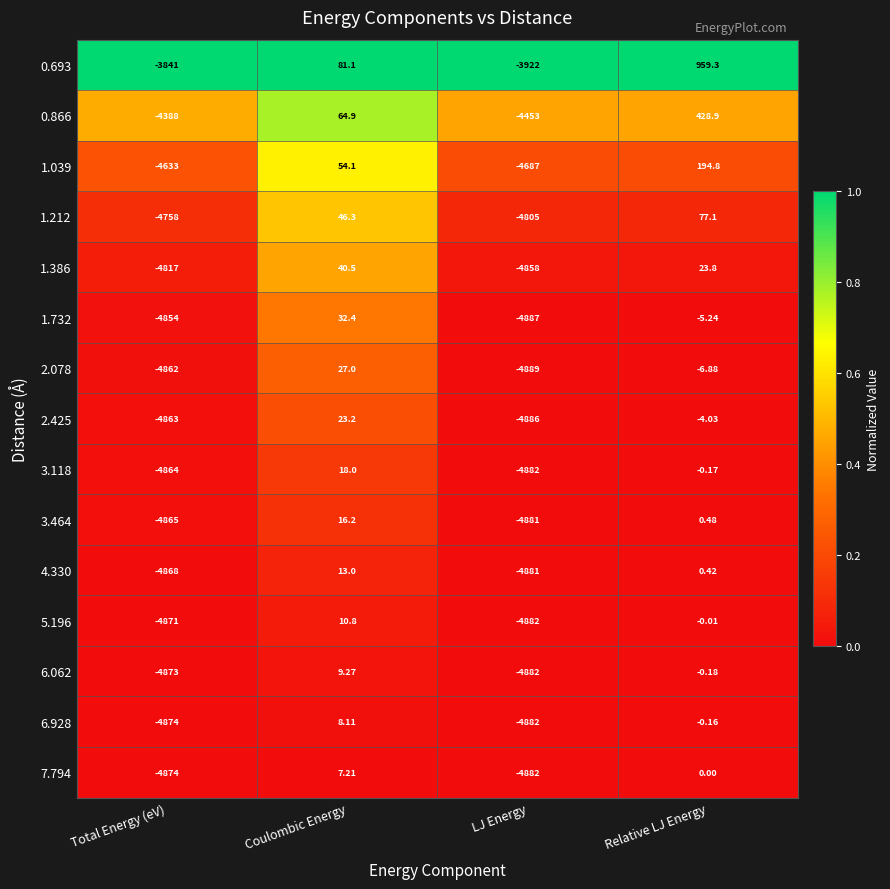

Which label corresponds to the largest value in the chart?

Relative LJ Energy